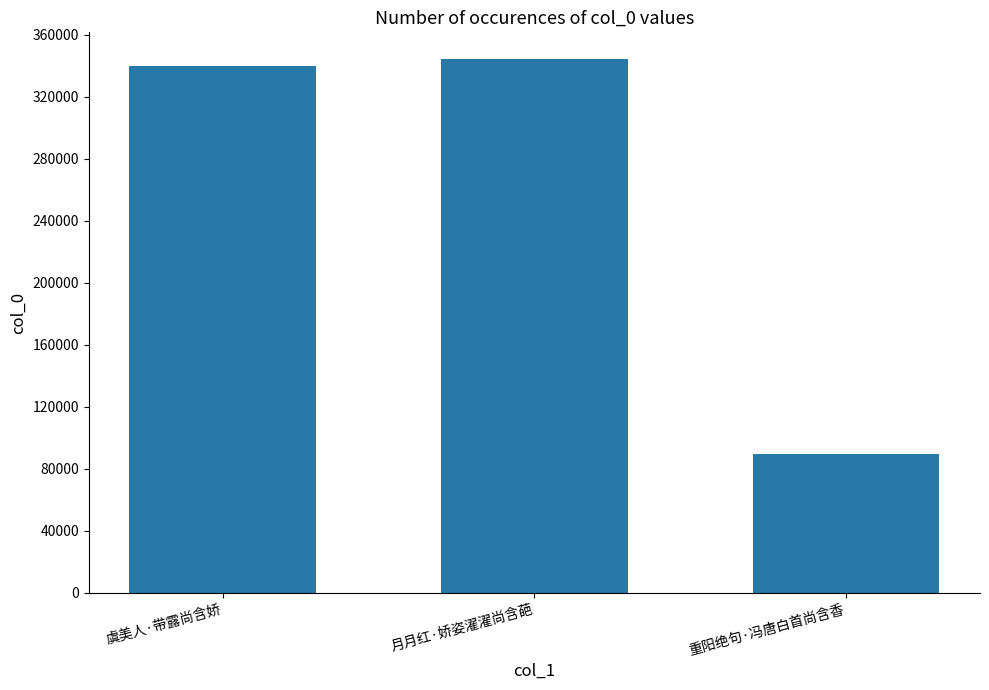

Rank the categories by value from lowest to highest.

重阳绝句·冯唐白首尚含香, 虞美人·带露尚含娇, 月月红·娇姿濯濯尚含葩